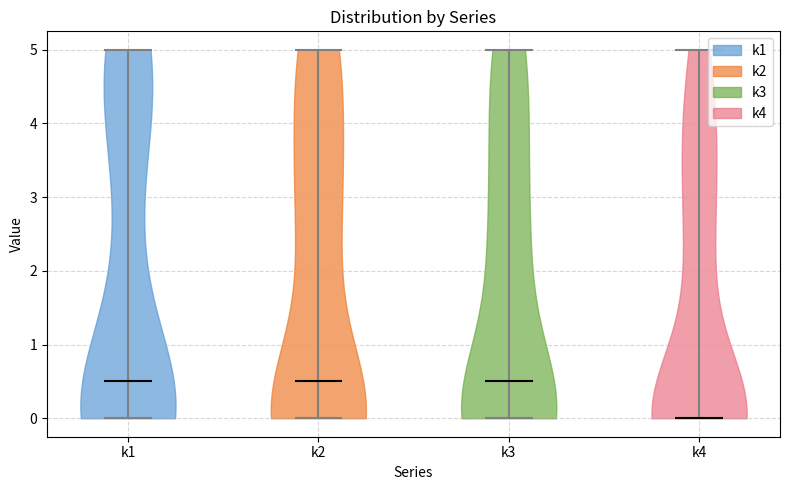

Reading left to right, read every violin against the y-axis: where its median line is, and the lowest and highest points it reaches. The values are not printed on the chart, so give them approximately, as read against the axis.

k1: median line 0.5, lowest point 0.0, highest point 5.0
k2: median line 0.5, lowest point 0.0, highest point 5.0
k3: median line 0.5, lowest point 0.0, highest point 5.0
k4: median line 0.0, lowest point 0.0, highest point 5.0